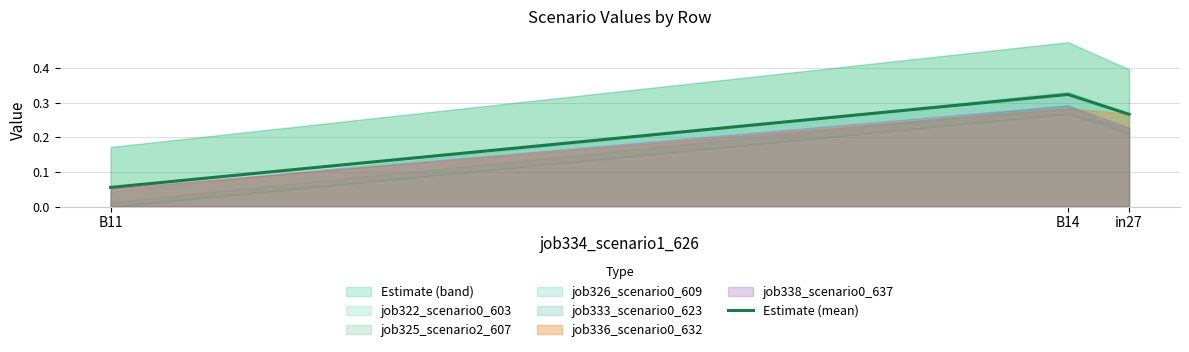

What is the sum of the values at B14 and B11?

0.4